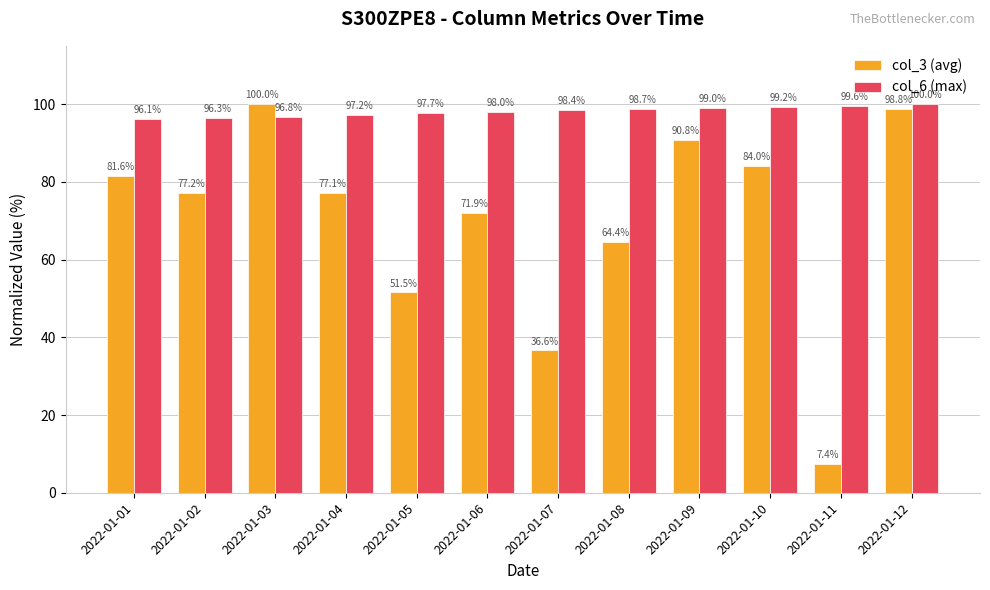

What is the difference between the col_3 (avg) values at 2022-01-09 and 2022-01-05?

39.3